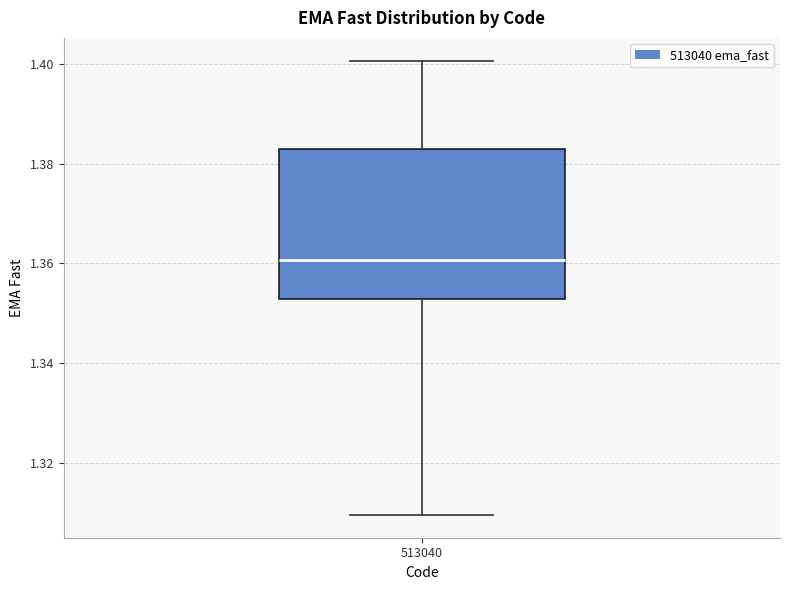

Where does the upper whisker of the box at x = 513040 end on the y-axis? The values are not printed on the chart, so give them approximately, as read against the axis.

1.400